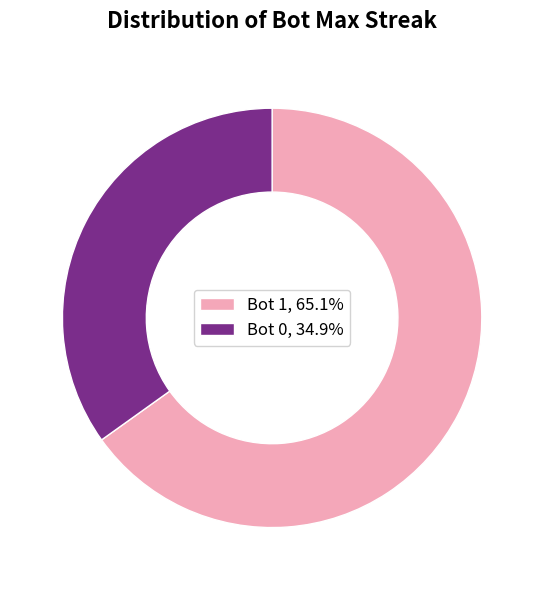

How many segments does this pie chart have?

2